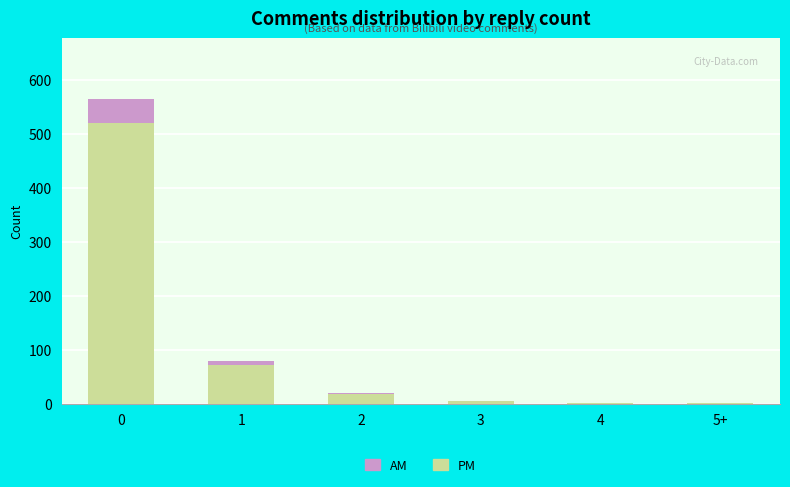

What is the maximum value for PM?

520